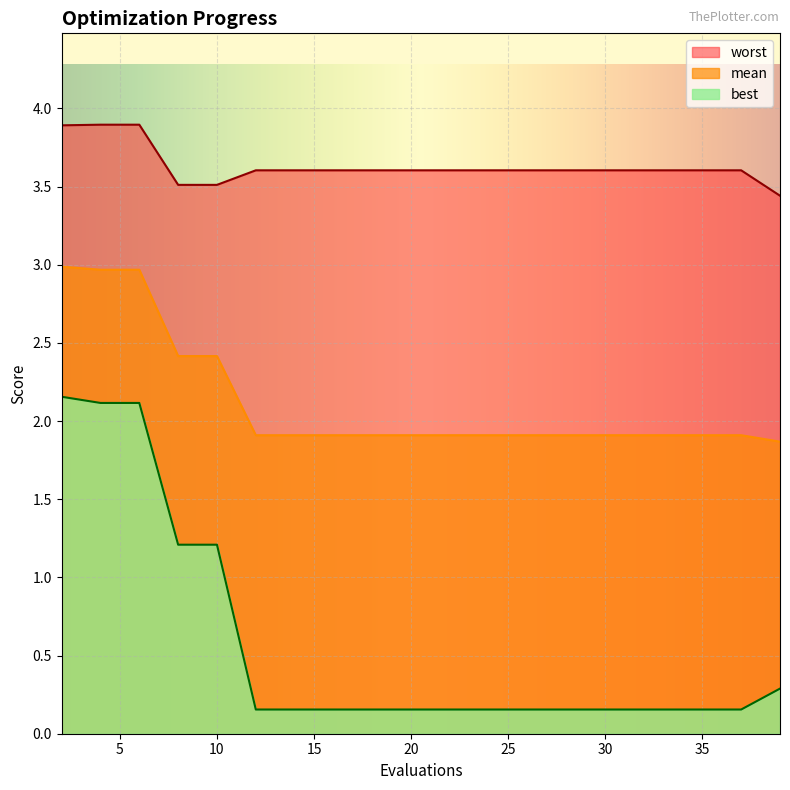

What is the difference between the maximum and minimum values in the mean series?

1.1